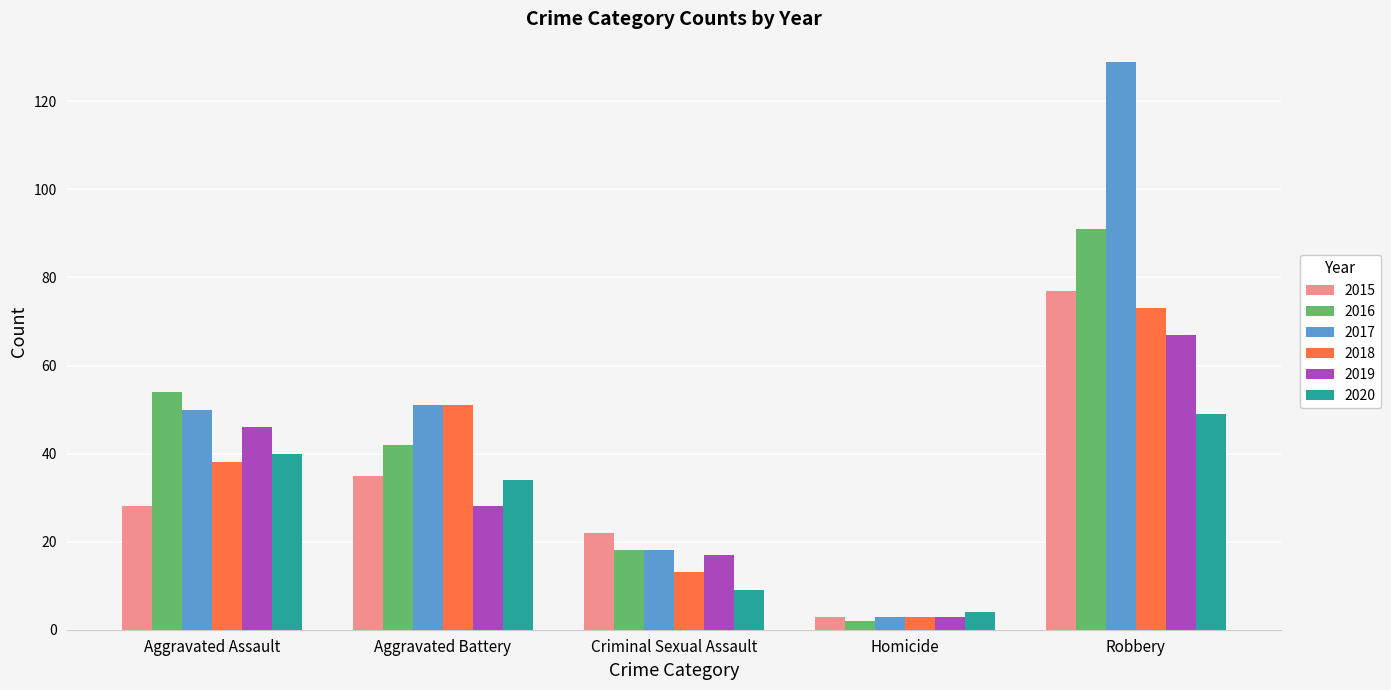

List the labels in order of 2020 value, largest first.

Robbery, Aggravated Assault, Aggravated Battery, Criminal Sexual Assault, Homicide